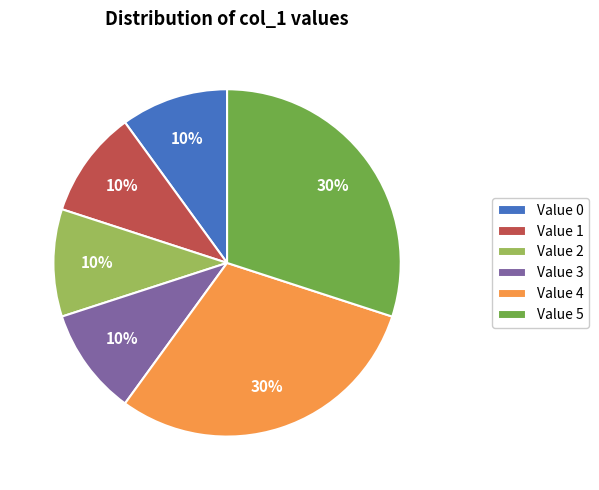

The Value 0 slice represents 17% of the pie. True or false?

False